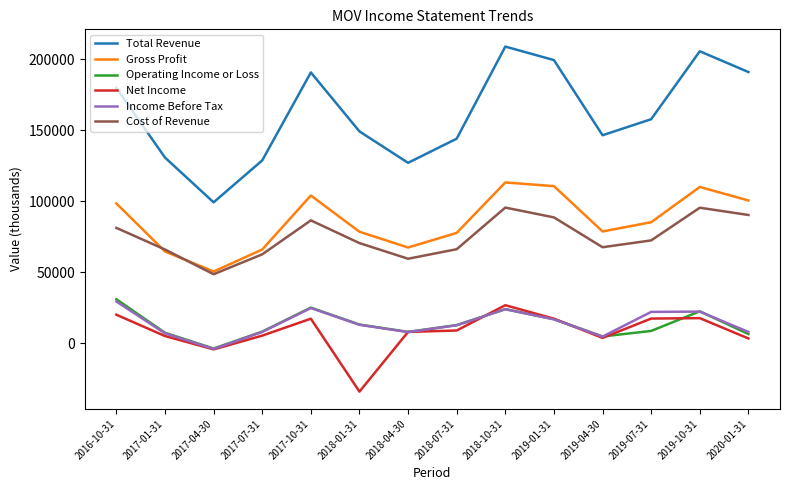

Which series has the largest range (max minus min)?

Total Revenue